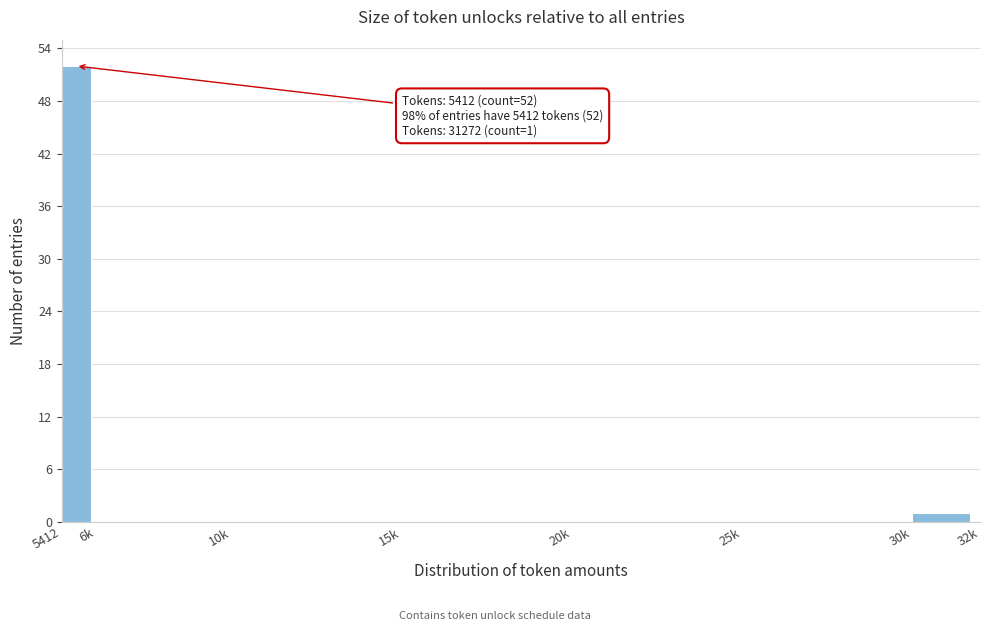

Reading left to right, transcribe all the data shown in this chart.

5412=52	6k=0	10k=0	15k=0	20k=0	25k=0	30k=1